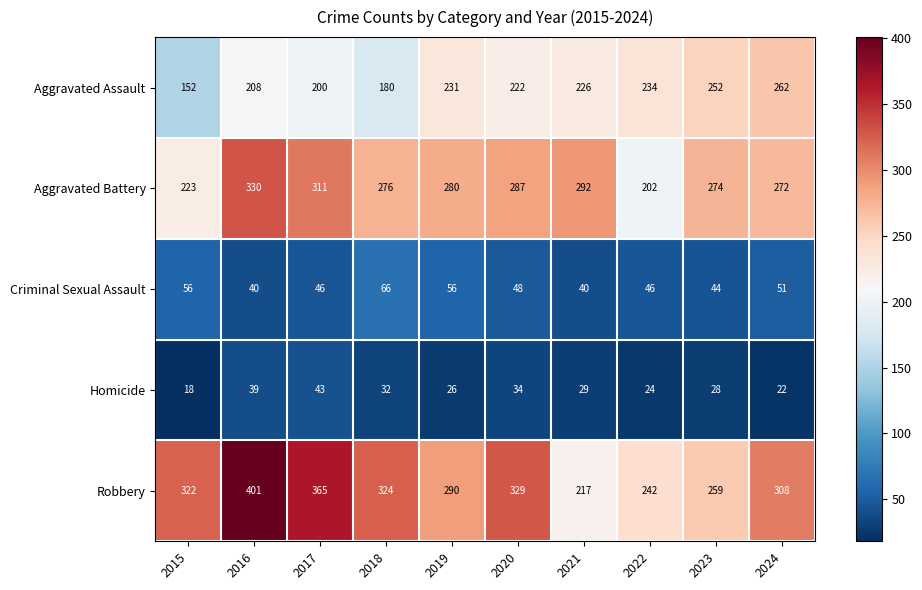

Which label corresponds to the smallest value in the chart?

2015